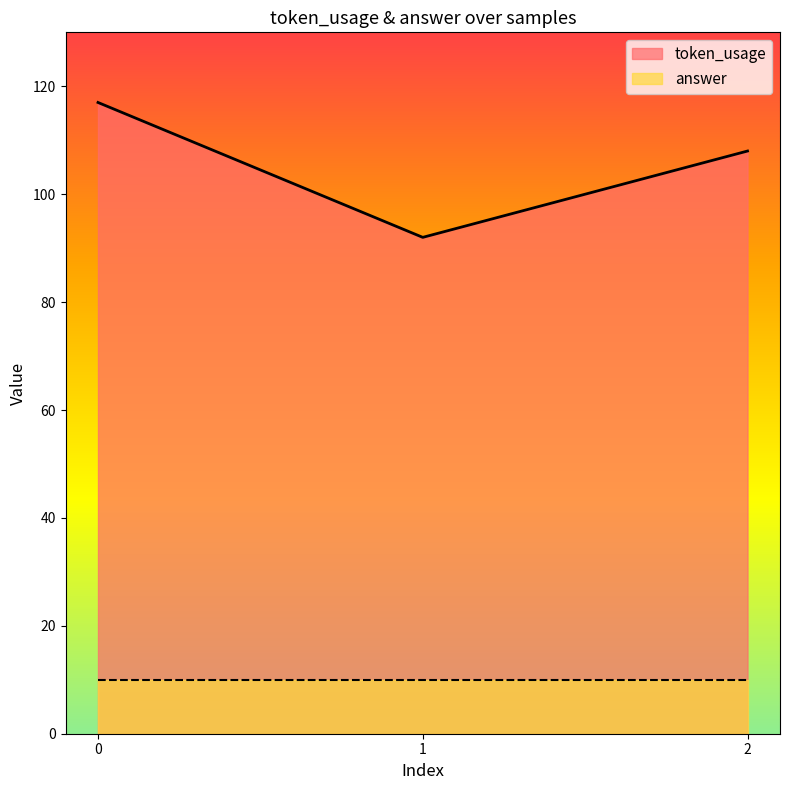

What is the value of the 1st point from the left?

117